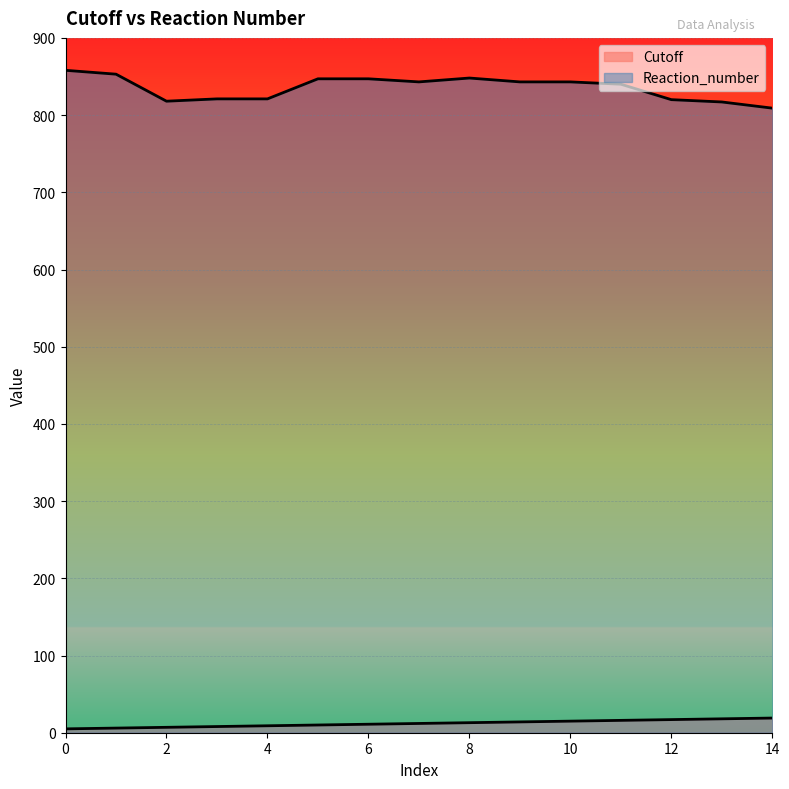

What is the total value across all series at 1?

859